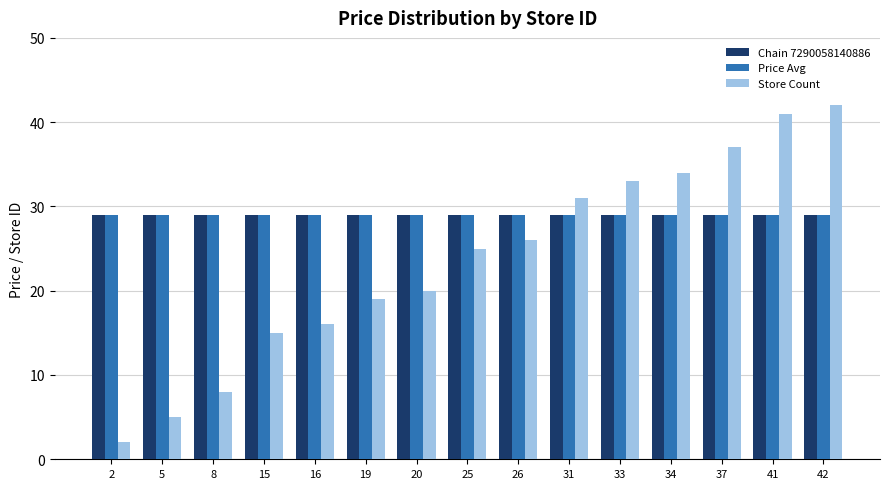

Is it true that Store Count equals 25 at 25?

True